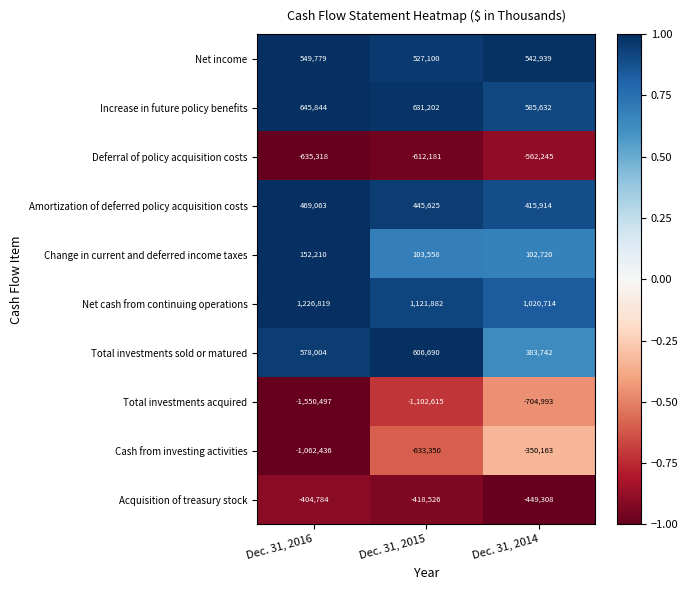

Rank the series at Dec. 31, 2016 from lowest to highest value.

Total investments acquired, Cash from investing activities, Deferral of policy acquisition costs, Acquisition of treasury stock, Change in current and deferred income taxes, Amortization of deferred policy acquisition costs, Net income, Total investments sold or matured, Increase in future policy benefits, Net cash from continuing operations